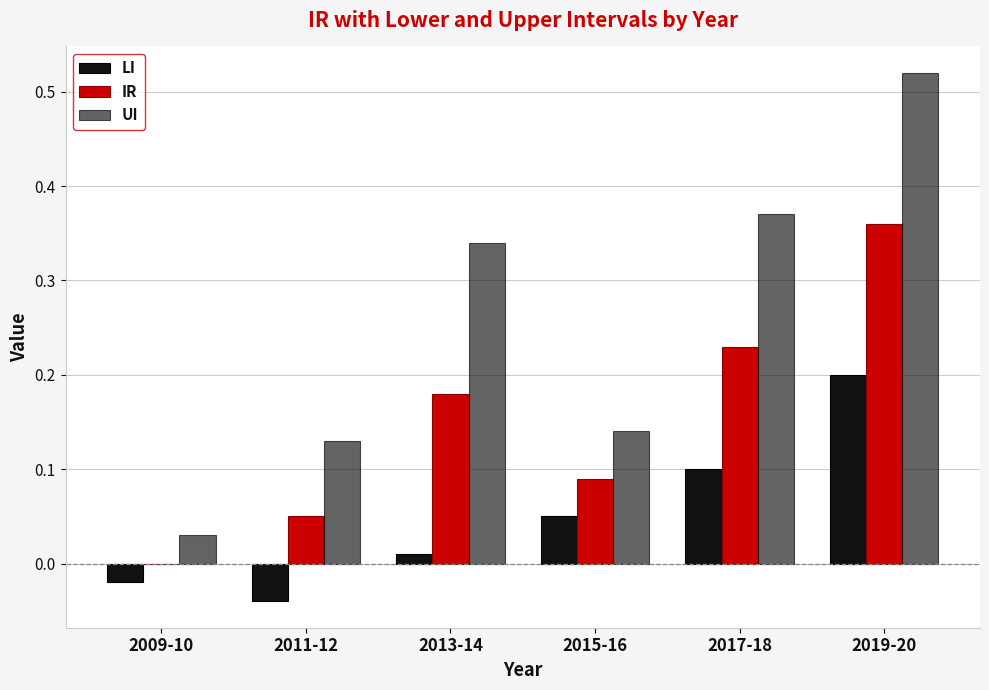

Reading left to right, transcribe all the data shown in this chart.

LI: 2009-10=-0.0	2011-12=-0.0	2013-14=0.0	2015-16=0.1	2017-18=0.1	2019-20=0.2
IR: 2009-10=0.0	2011-12=0.1	2013-14=0.2	2015-16=0.1	2017-18=0.2	2019-20=0.4
UI: 2009-10=0.0	2011-12=0.1	2013-14=0.3	2015-16=0.1	2017-18=0.4	2019-20=0.5